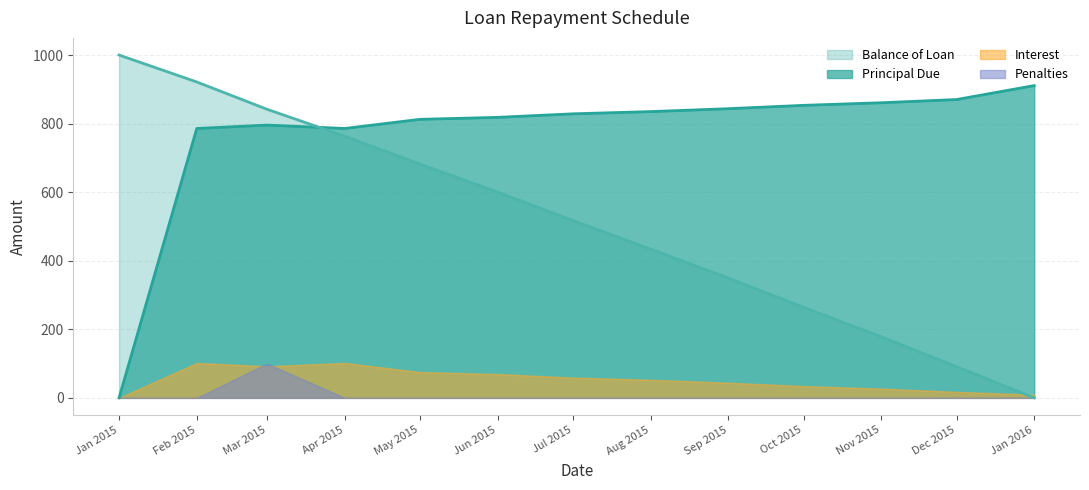

What is the approximate value of Balance of Loan at Nov 2015?

178.1